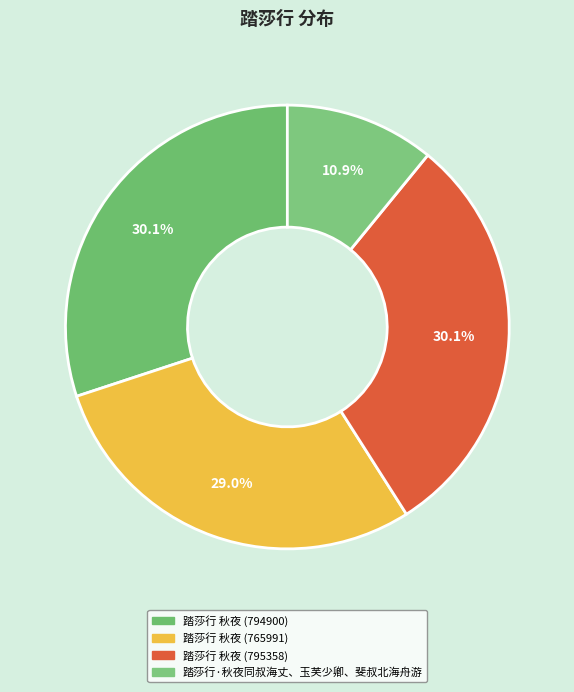

Which slice is the smallest?

踏莎行·秋夜同叔海丈、玉芙少卿、斐叔北海舟游